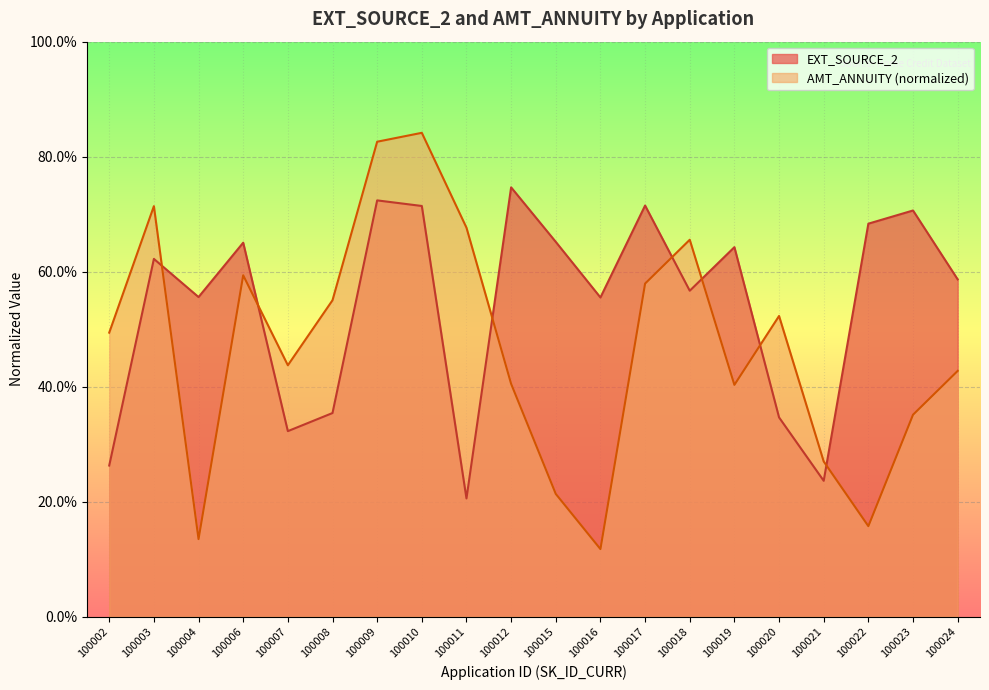

Reading left to right, what are all the values shown in this chart?

EXT_SOURCE_2: 0.3	0.6	0.6	0.7	0.3	0.4	0.7	0.7	0.2	0.7	0.7	0.6	0.7	0.6	0.6	0.3	0.2	0.7	0.7	0.6
AMT_ANNUITY: 0.5	0.7	0.1	0.6	0.4	0.6	0.8	0.8	0.7	0.4	0.2	0.1	0.6	0.7	0.4	0.5	0.3	0.2	0.4	0.4